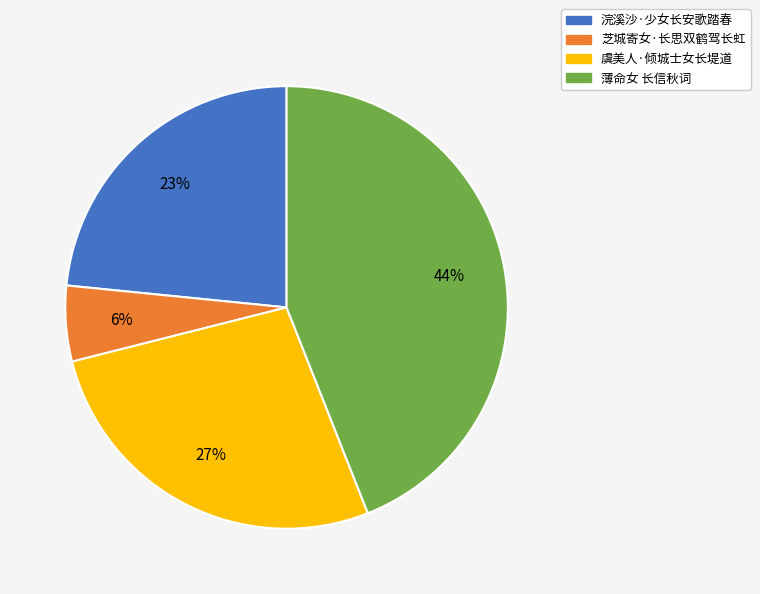

How many slices are in this pie chart?

4